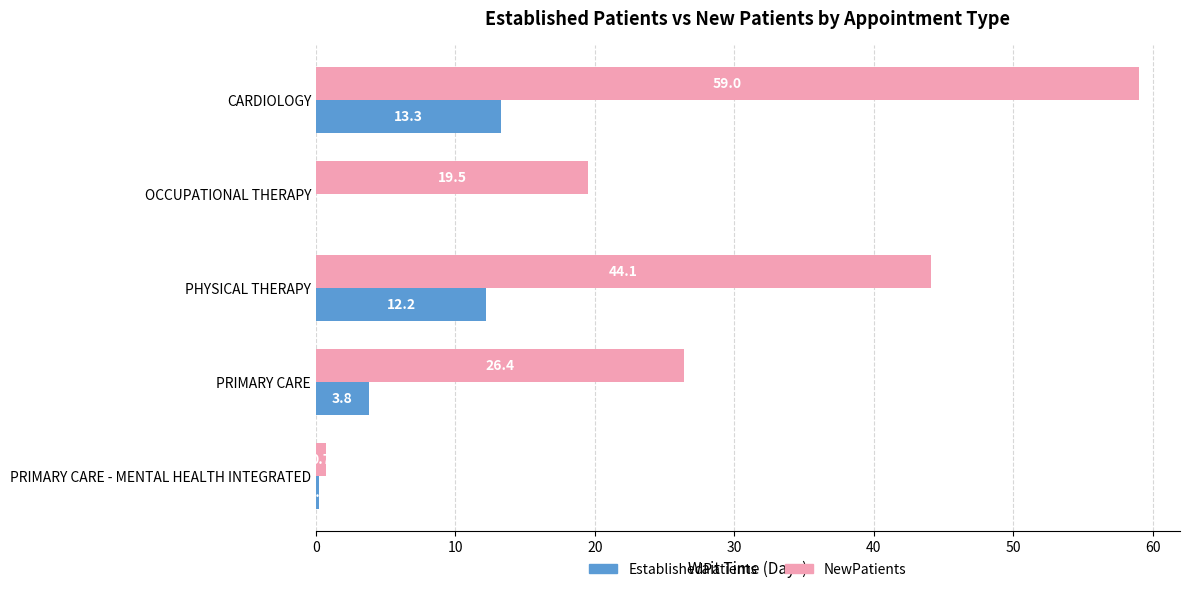

Which series has the largest range (max minus min)?

NewPatients